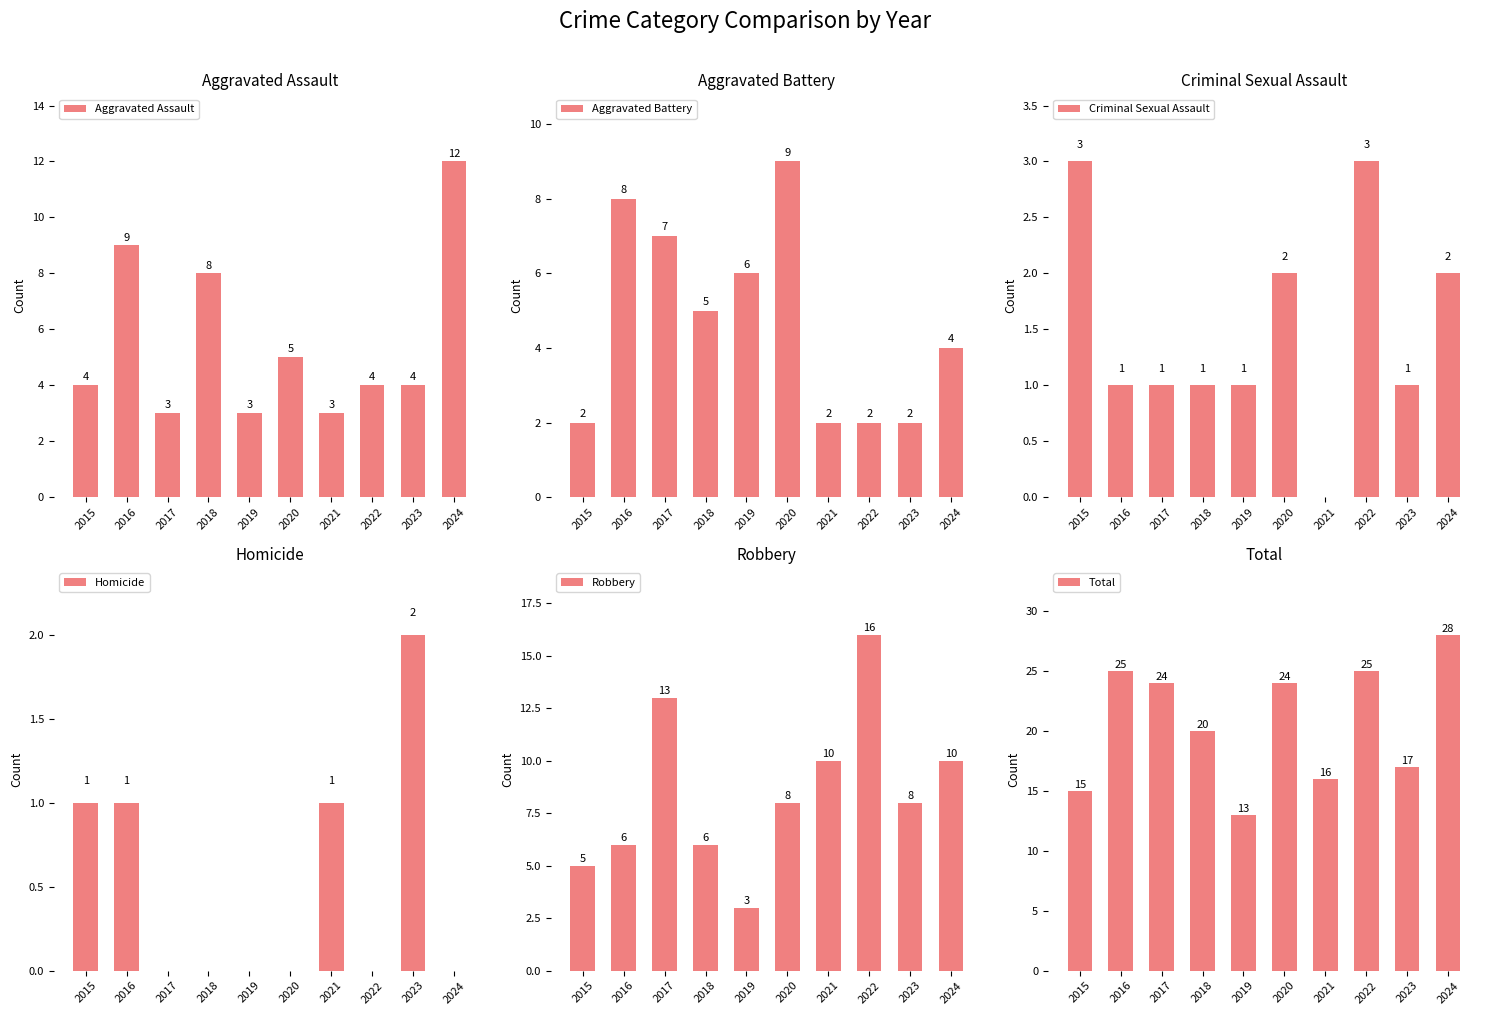

Which series changed the most between 2017 and 2024?

Aggravated Assault